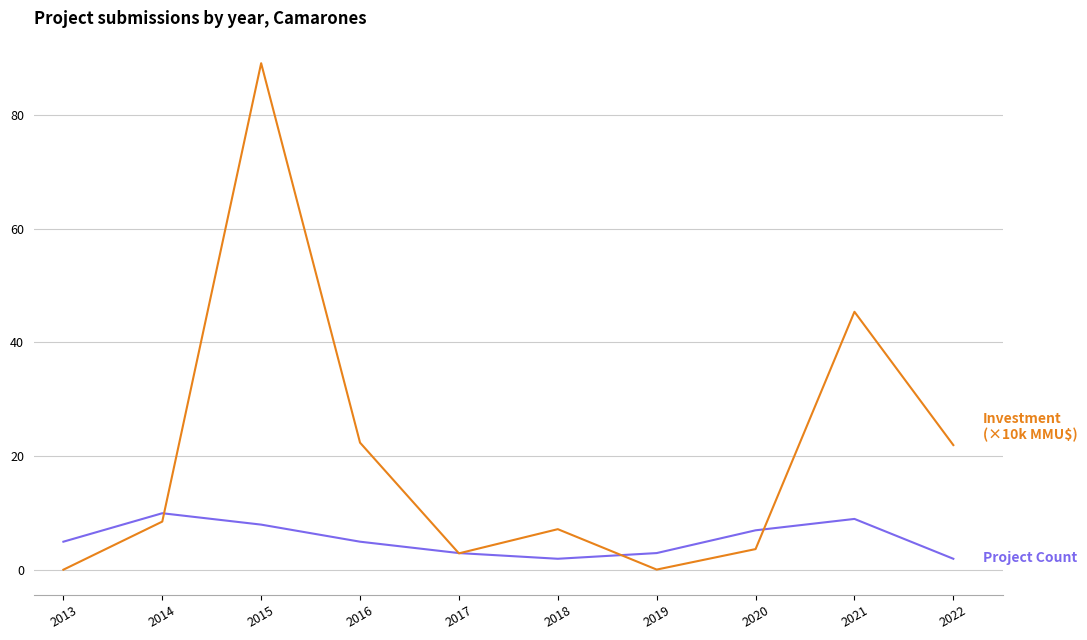

What is the total value across all series at 2022?

24.0